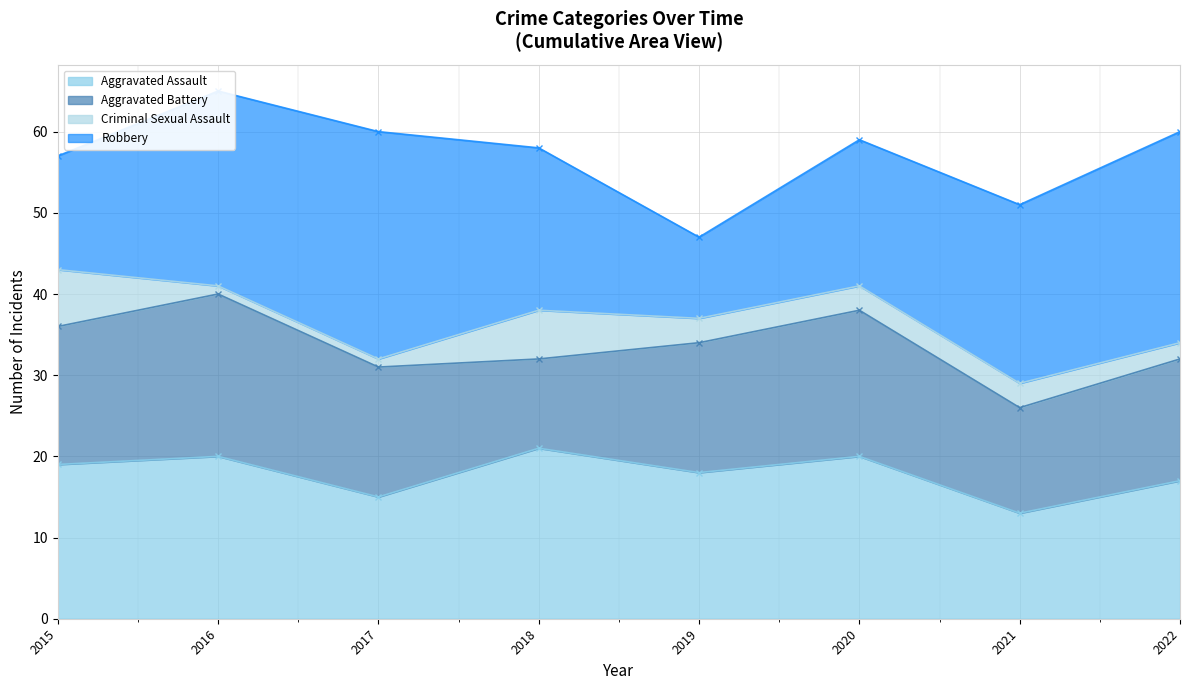

Which category has the highest value across all series?

2017